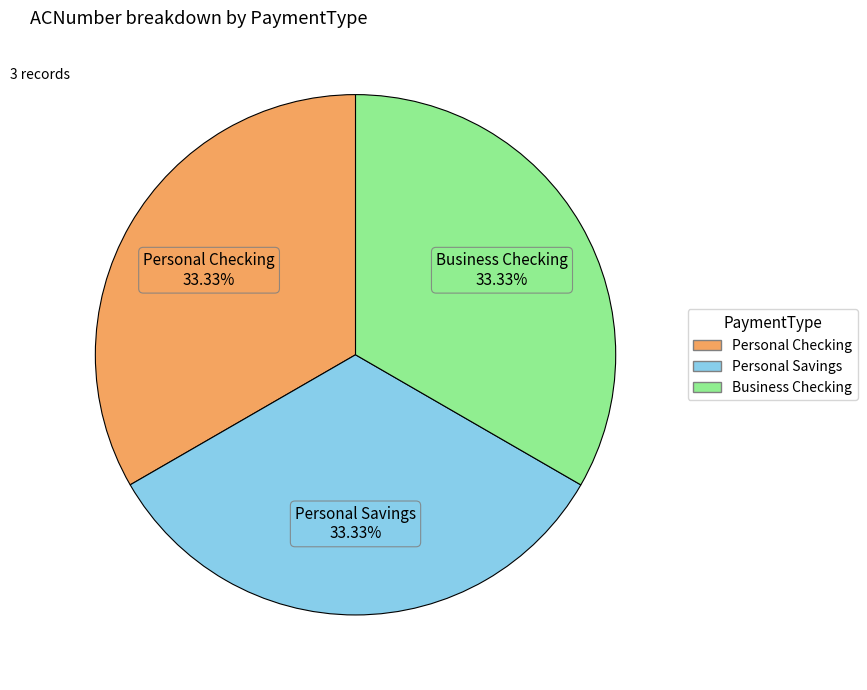

Is there a majority slice in this chart?

No